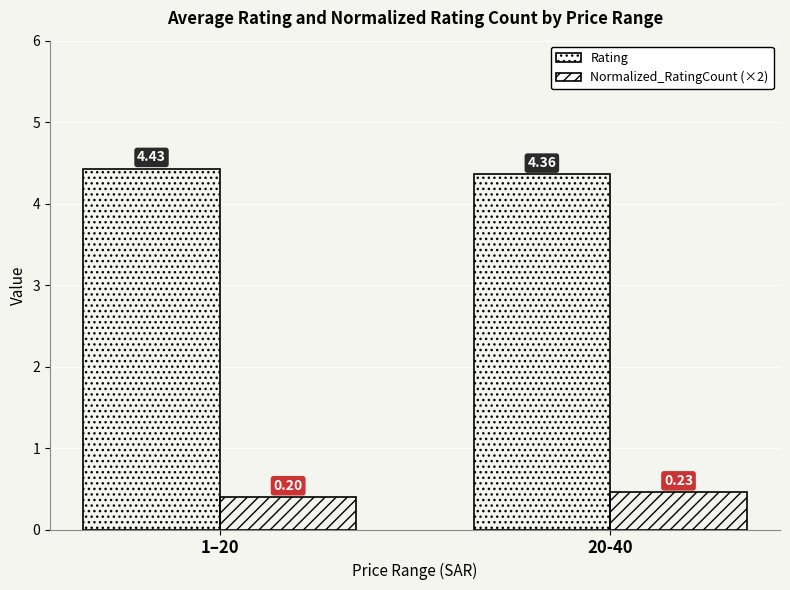

Rank the series by their maximum value, from lowest to highest.

Normalized_RatingCount (×2), Rating